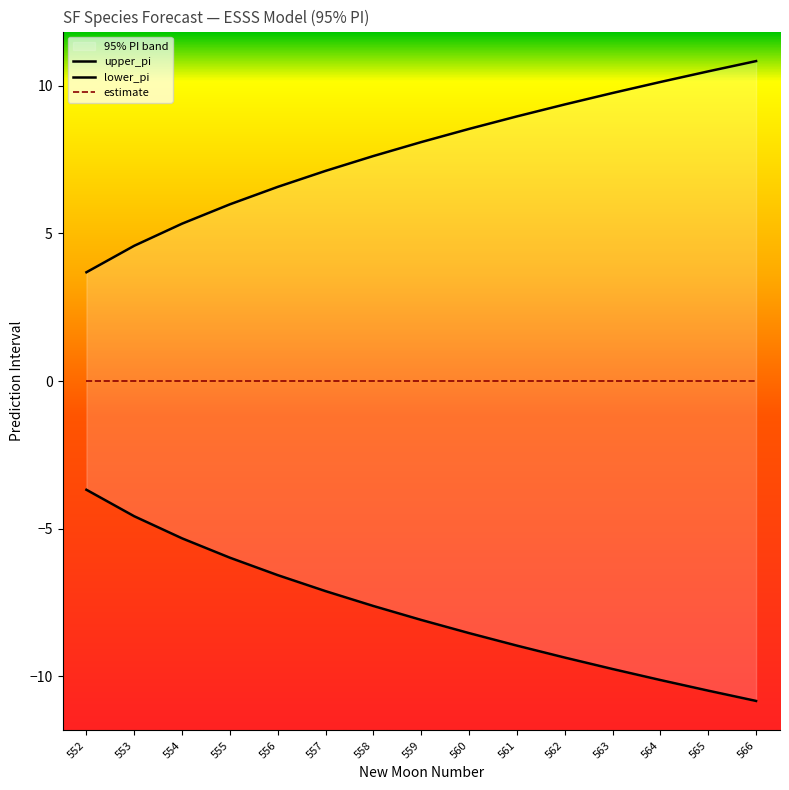

List the labels in order of lower_pi value, smallest first.

566, 565, 564, 563, 562, 561, 560, 559, 558, 557, 556, 555, 554, 553, 552